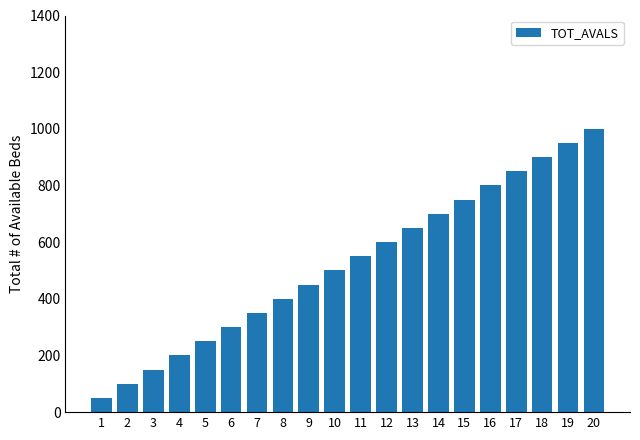

What is the change in value from 5 to 18?

+650